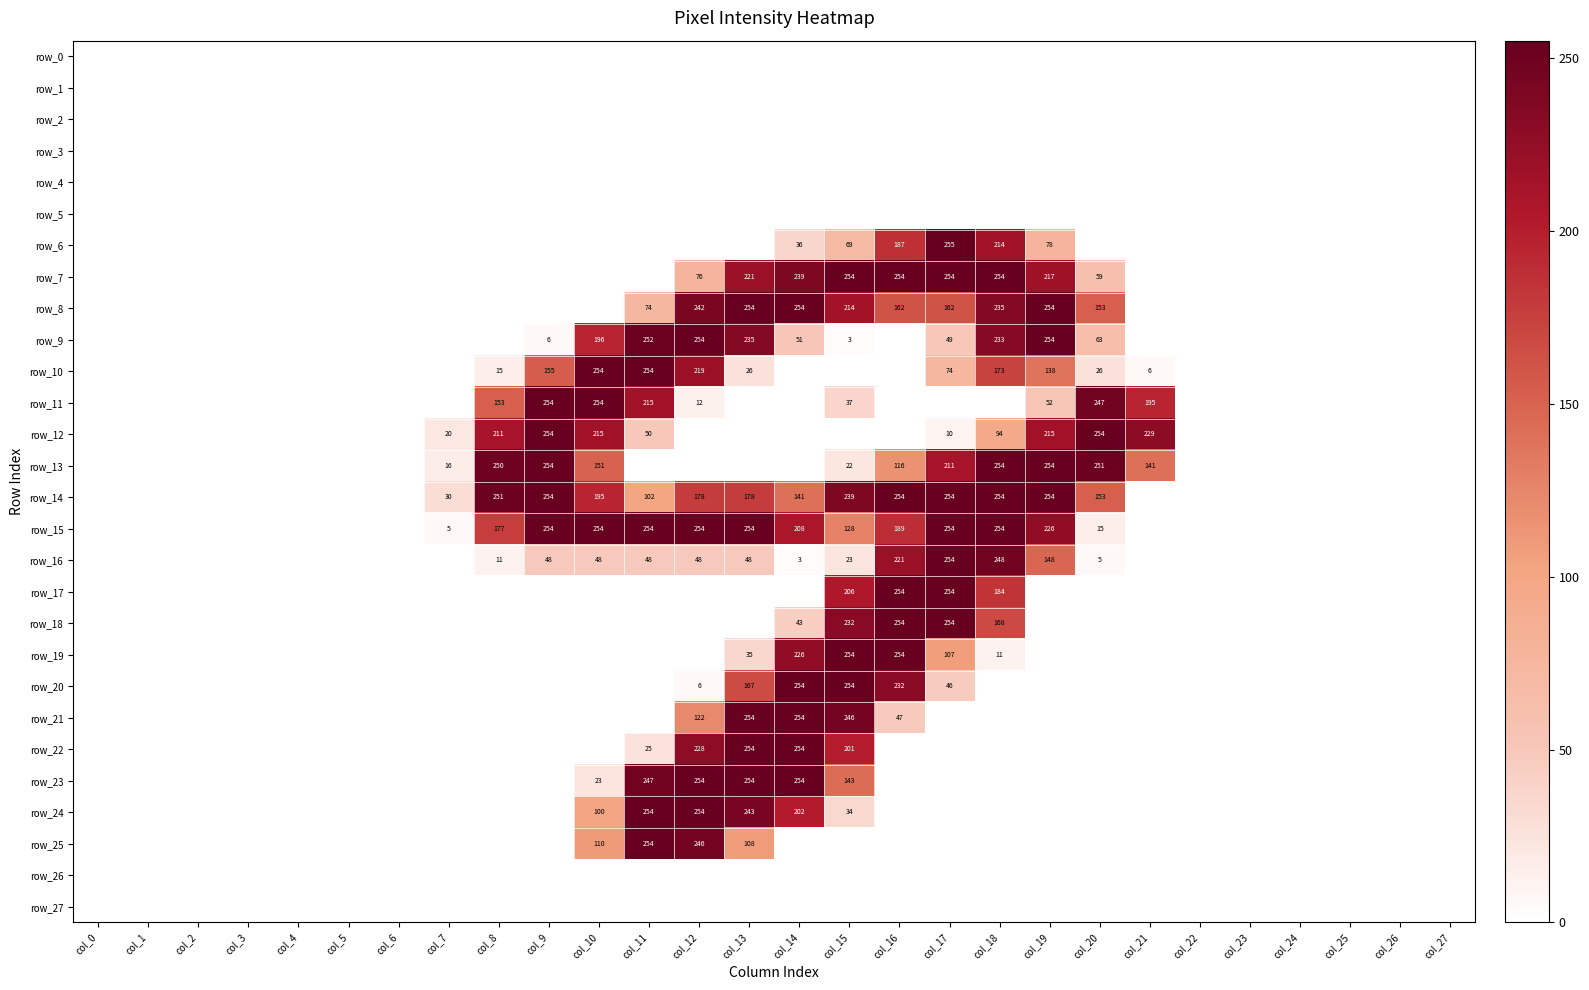

What is the sum of all row_12 values?

1552